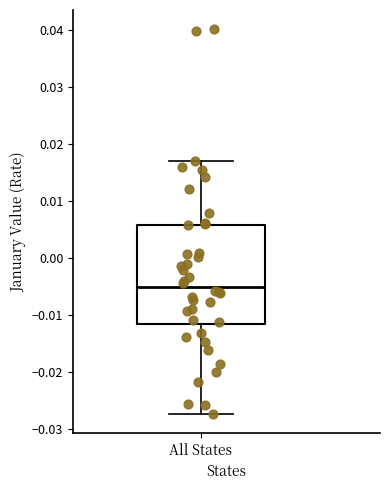

Transcribe this box plot: give where the median line is, the range the box spans, and where the two whiskers end, as read against the y-axis. The values are not printed on the chart, so give them approximately, as read against the axis.

median -0.005, box -0.012 to 0.006, whiskers -0.027 to 0.017